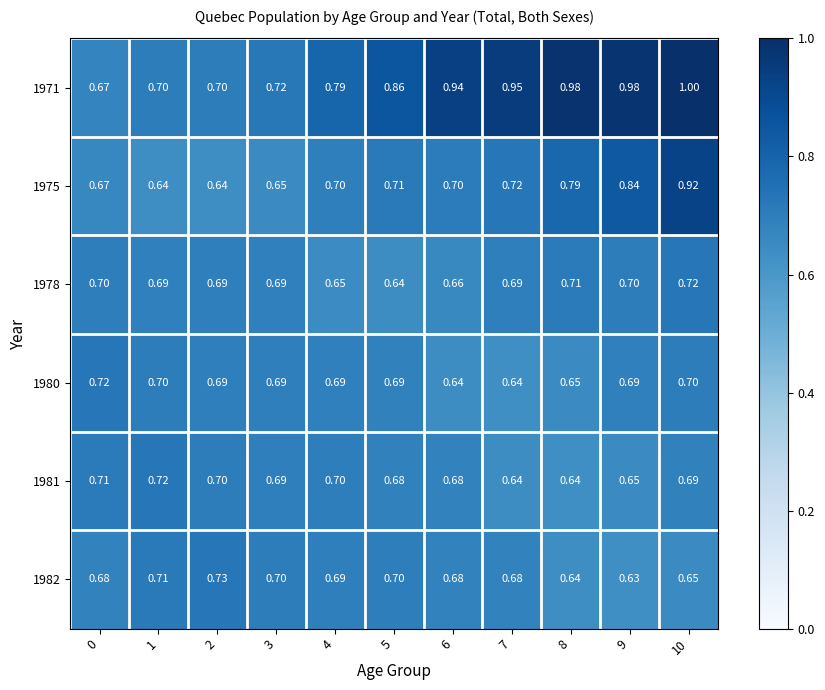

What is the total value across all series at 0?

4.2